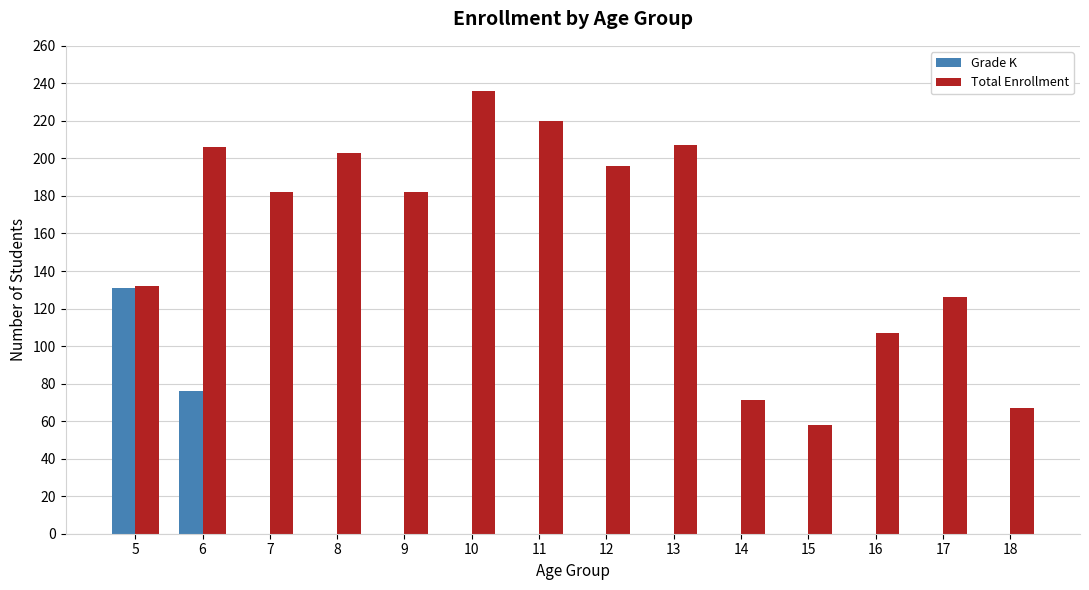

Which series has the widest spread of values?

Total Enrollment